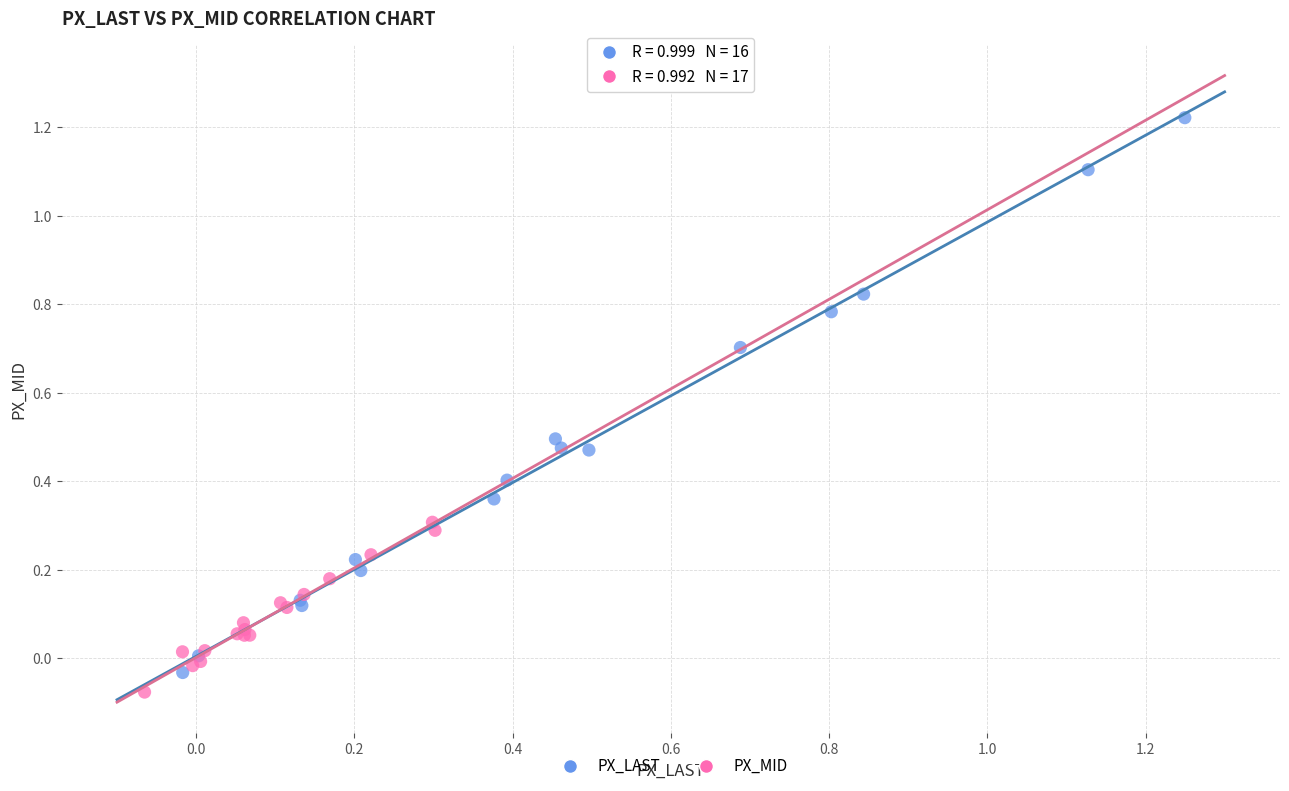

Which series contains the highest Y value?

PX_LAST